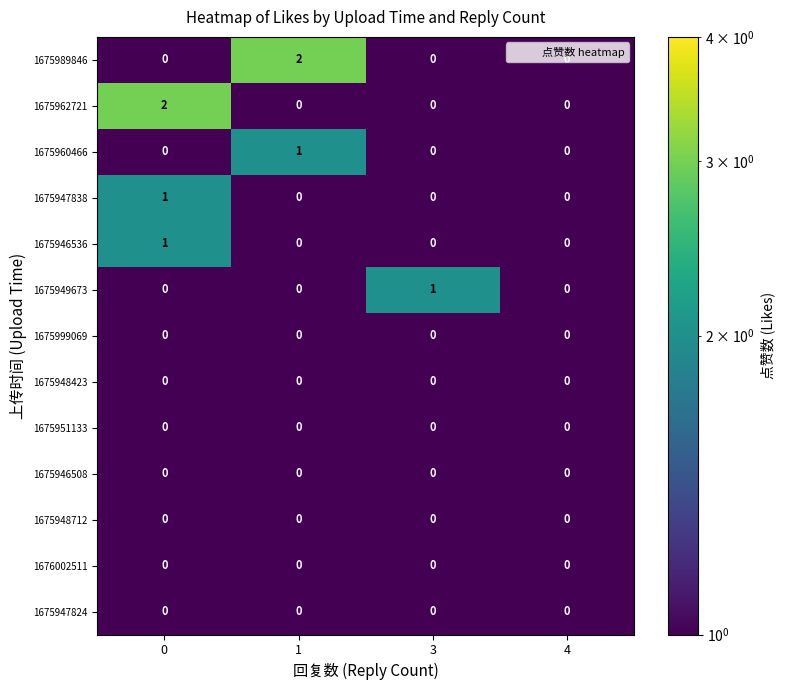

The value of 1675947838 at 4 is 0. True or false?

True